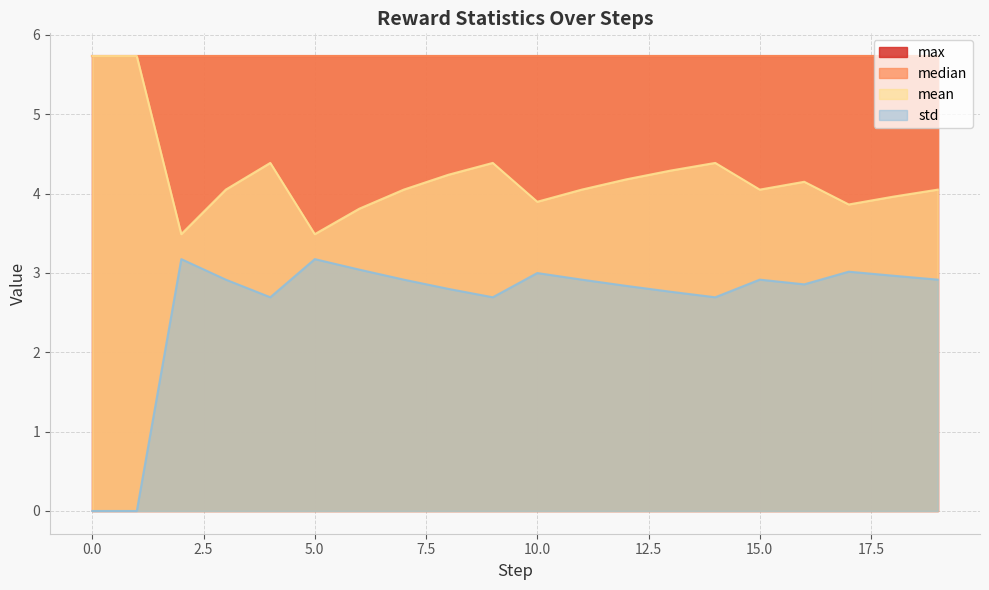

Which has a higher value, 8 or 10?

8